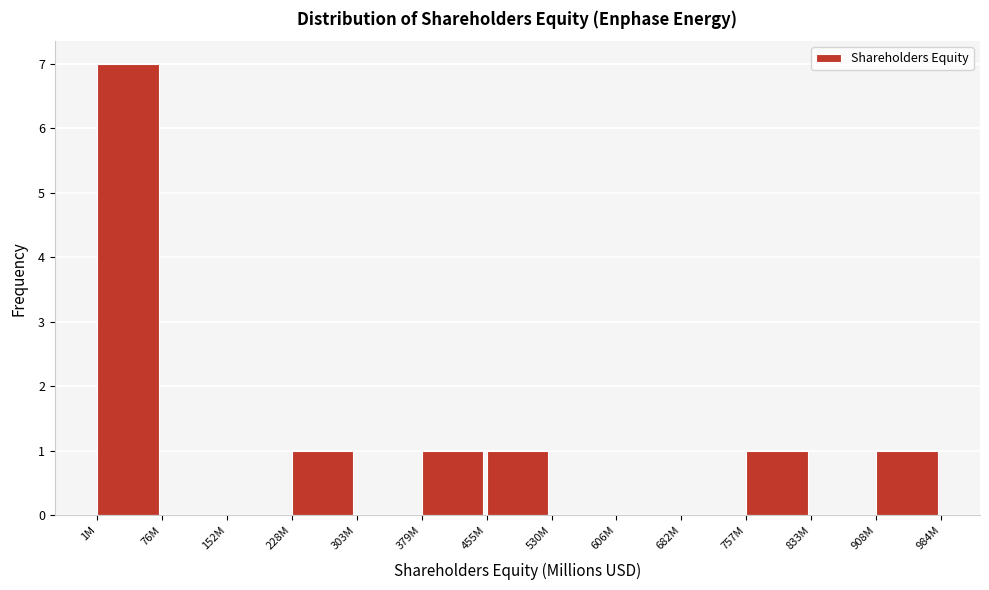

Reading left to right, extract all data points from this chart.

1M=7	76M=0	152M=0	228M=1	303M=0	379M=1	455M=1	530M=0	606M=0	682M=0	757M=1	833M=0	908M=1